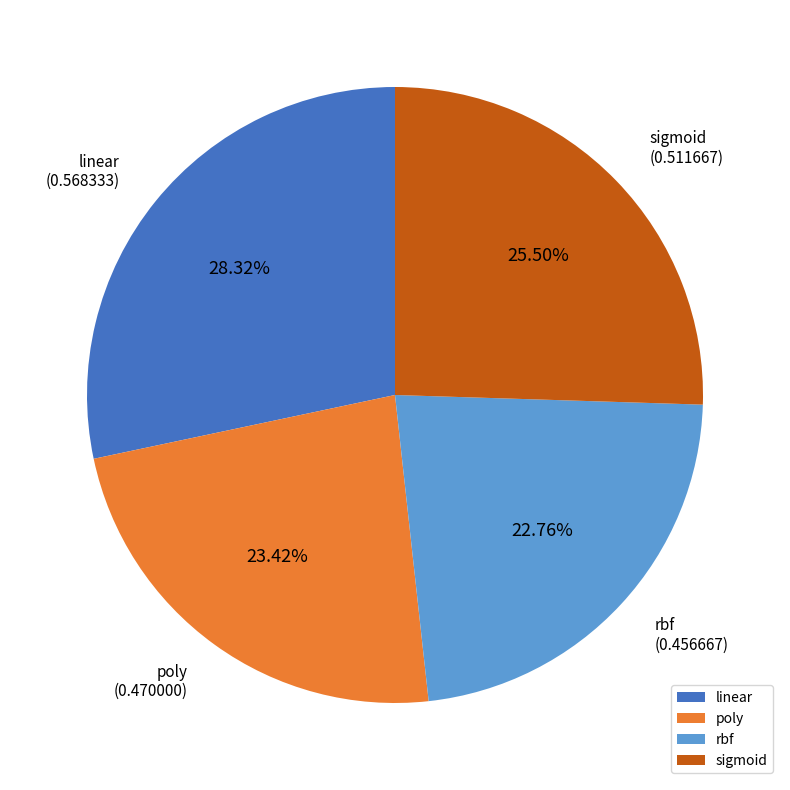

Which has a higher value, linear or sigmoid?

linear